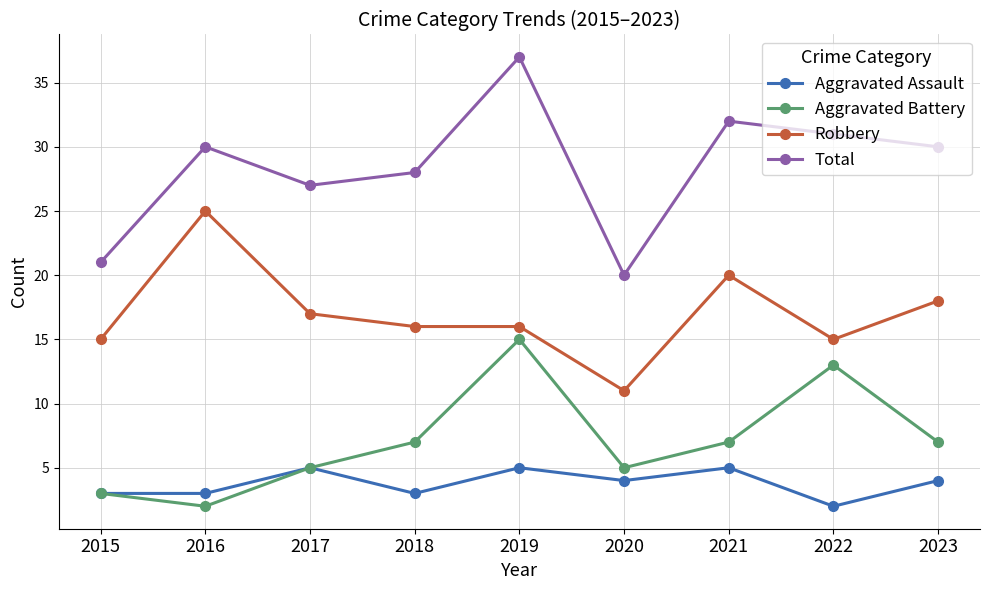

Reading left to right, list all the values displayed in this chart.

Aggravated Assault: 2015=3	2016=3	2017=5	2018=3	2019=5	2020=4	2021=5	2022=2	2023=4
Aggravated Battery: 2015=3	2016=2	2017=5	2018=7	2019=15	2020=5	2021=7	2022=13	2023=7
Robbery: 2015=15	2016=25	2017=17	2018=16	2019=16	2020=11	2021=20	2022=15	2023=18
Total: 2015=21	2016=30	2017=27	2018=28	2019=37	2020=20	2021=32	2022=31	2023=30